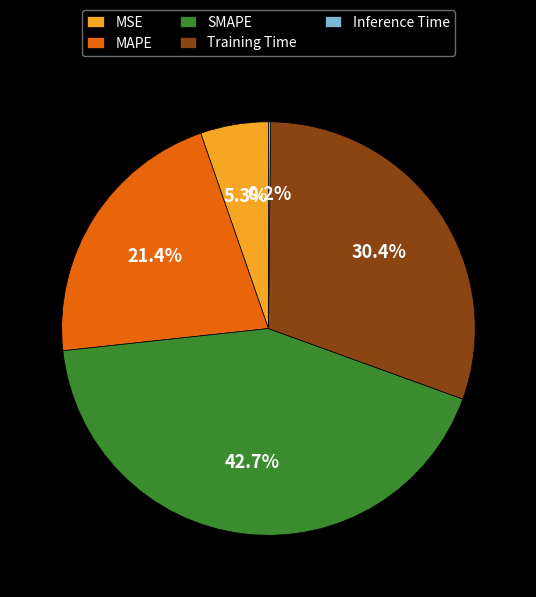

Is there any slice that represents more than half of the pie?

No